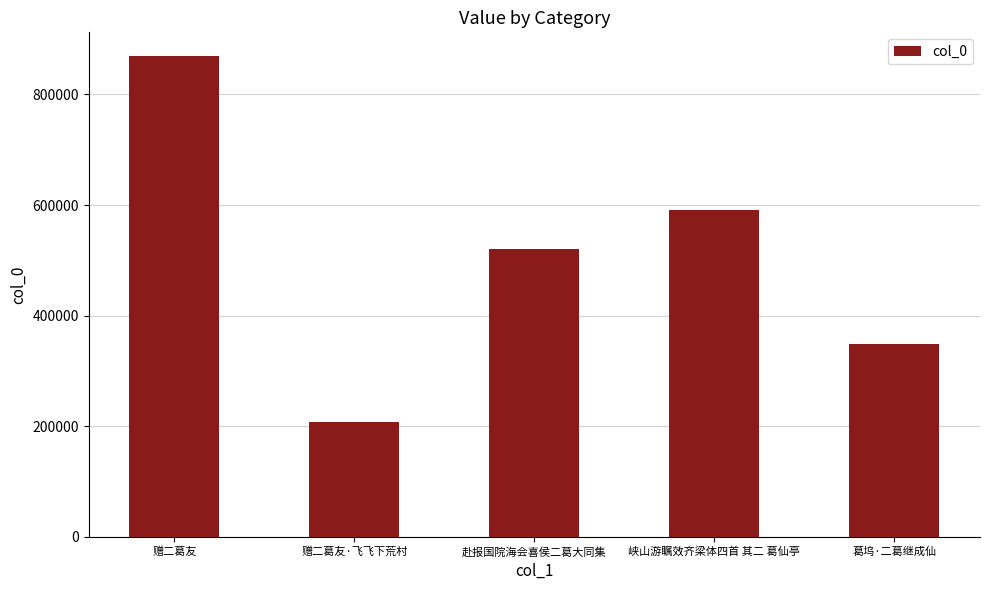

Does the chart contain stacked bars?

No